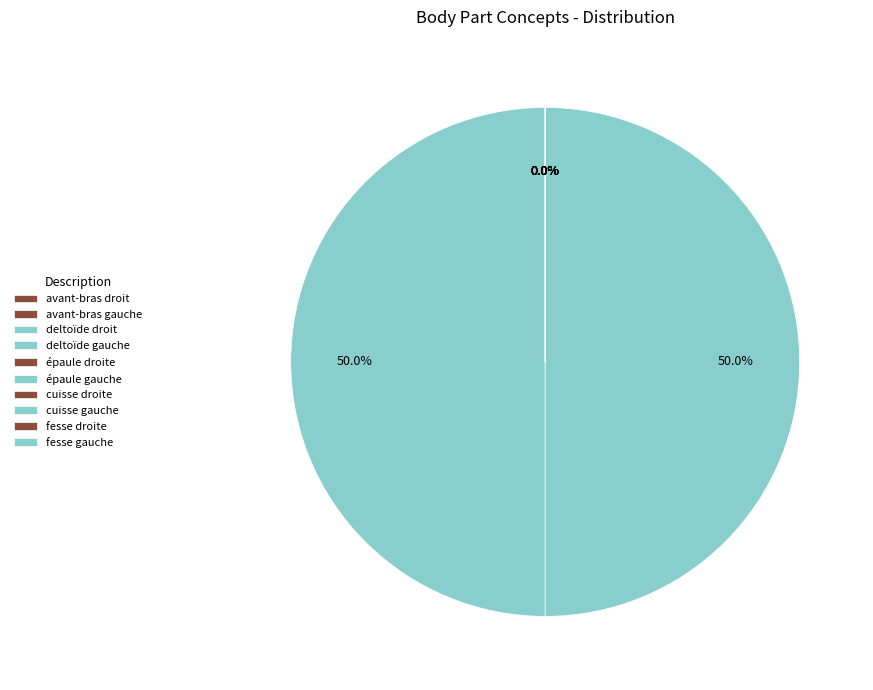

What percentage do avant-bras droit and deltoïde gauche together represent?

50.0%